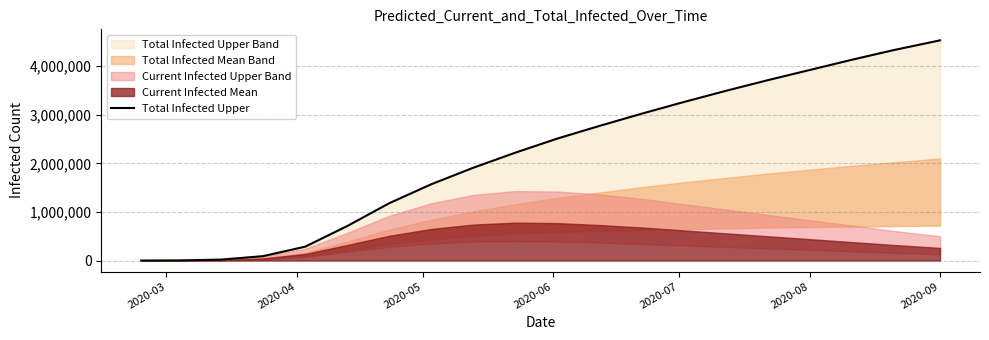

What is the difference between the second highest and minimum values?

4329750